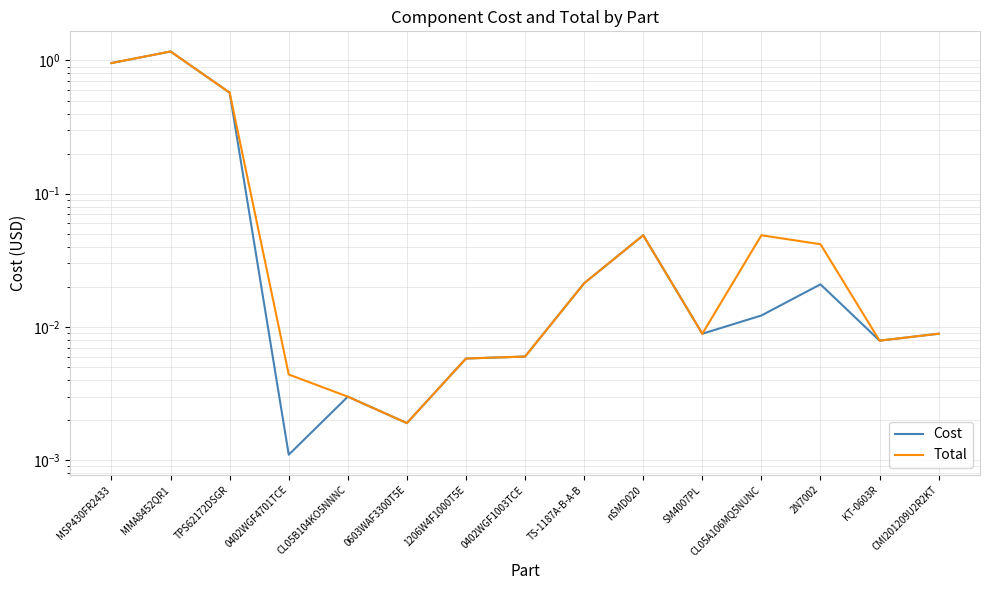

Is it true that Total equals 0.0 at SM4007PL?

False